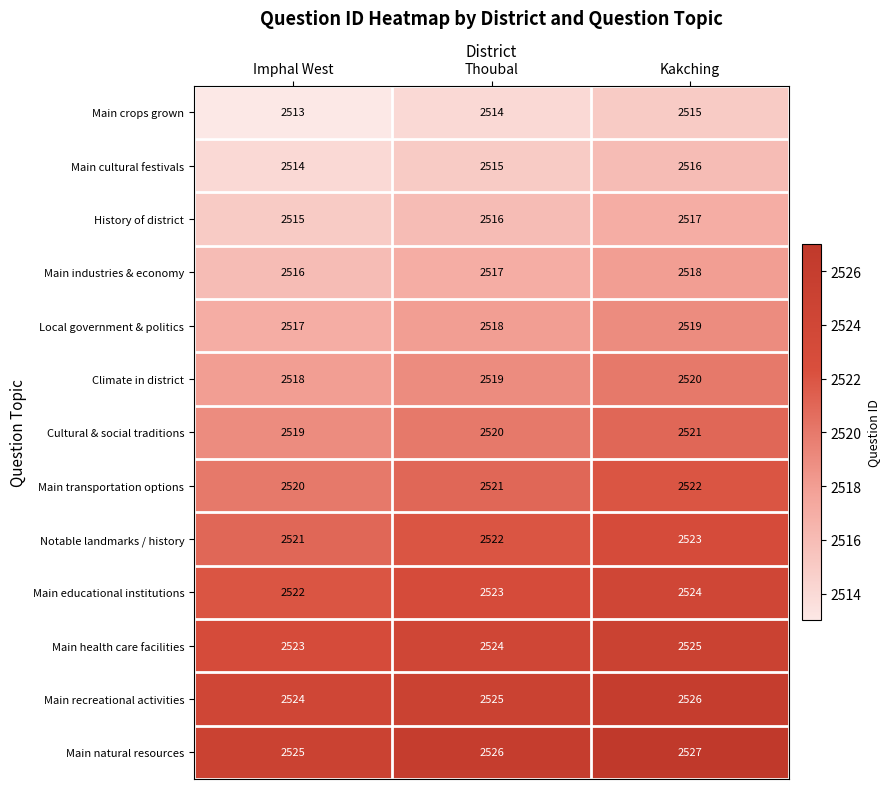

Read the Main recreational activities value at Kakching.

2526